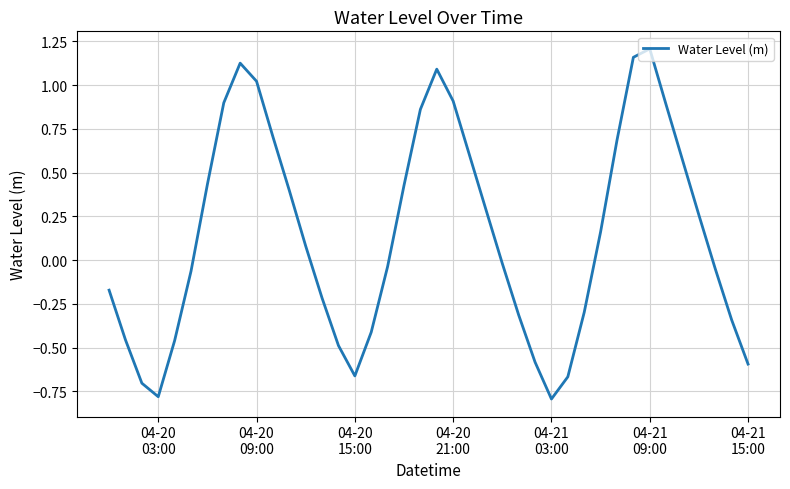

Is this an area chart (filled region under the line)?

No